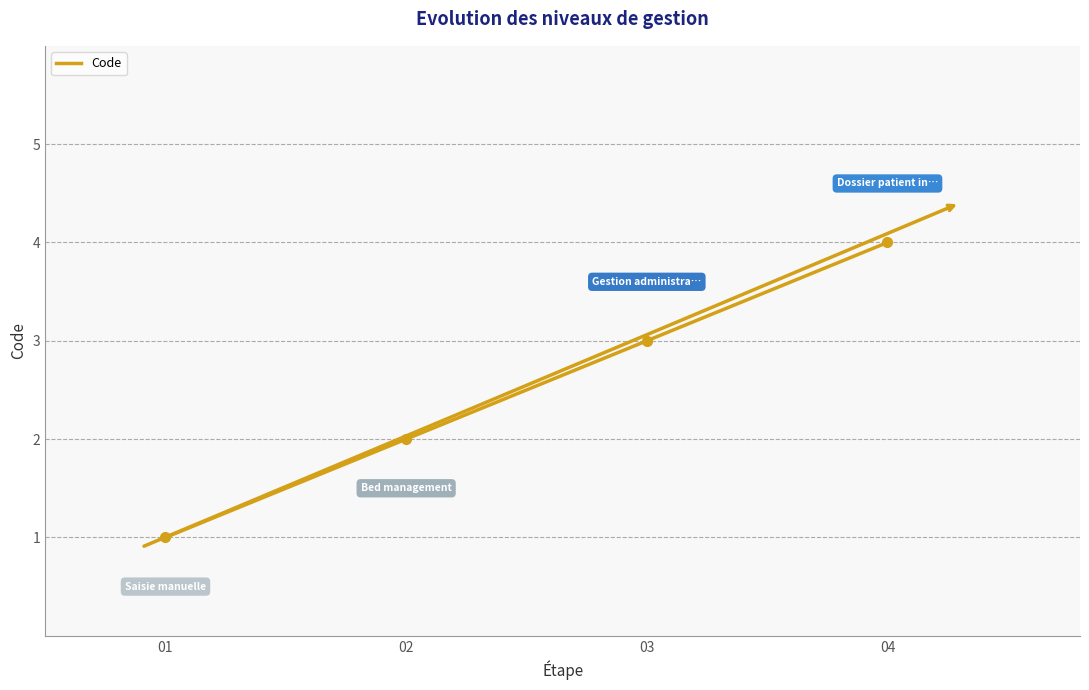

What is the difference between the values at 02 and 03?

1